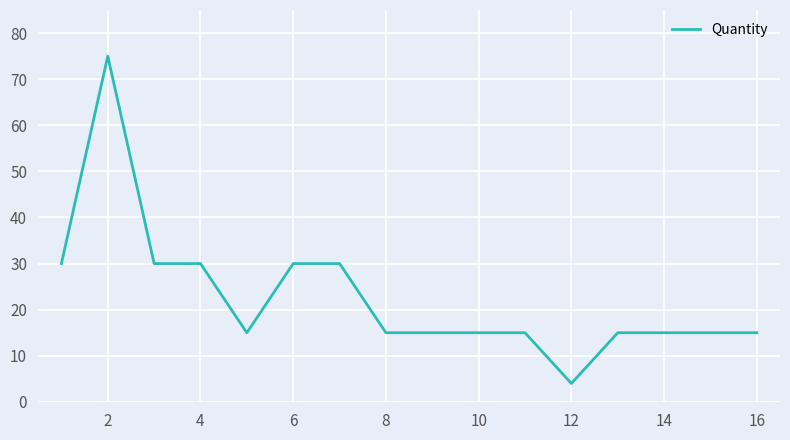

What is the greatest value displayed?

75